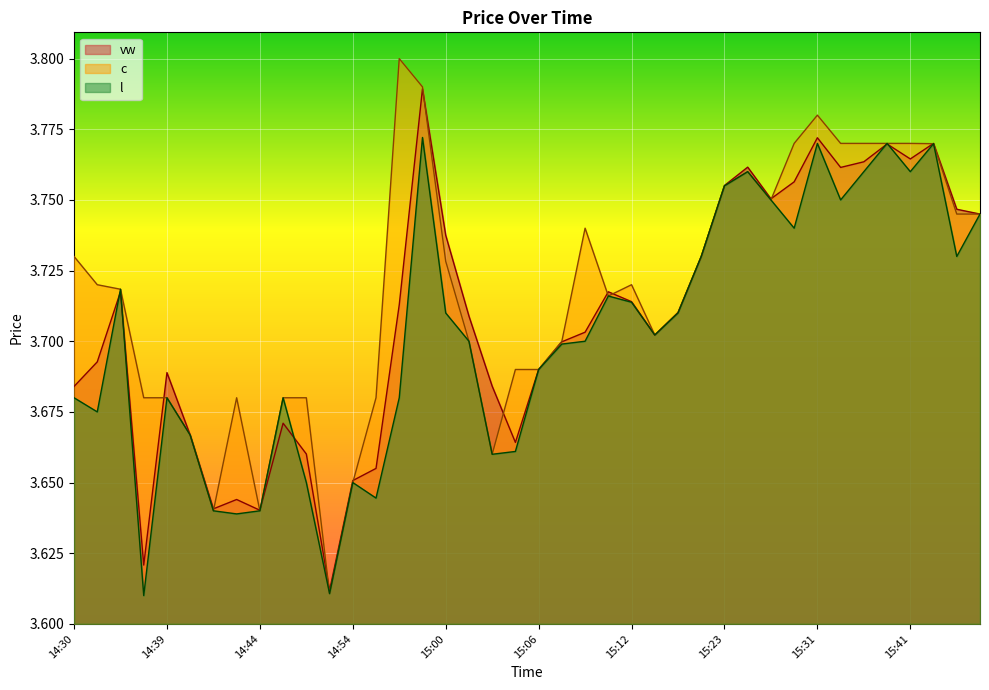

What are all the series names shown in the legend?

vw, c, l